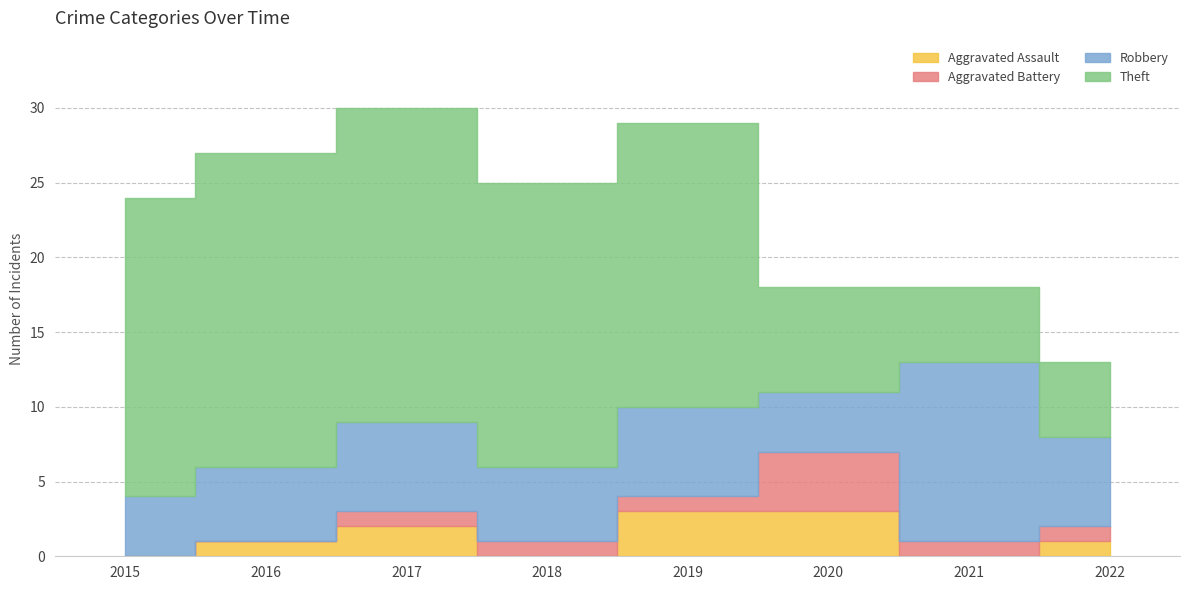

What is the total value across all series at 2019?

29